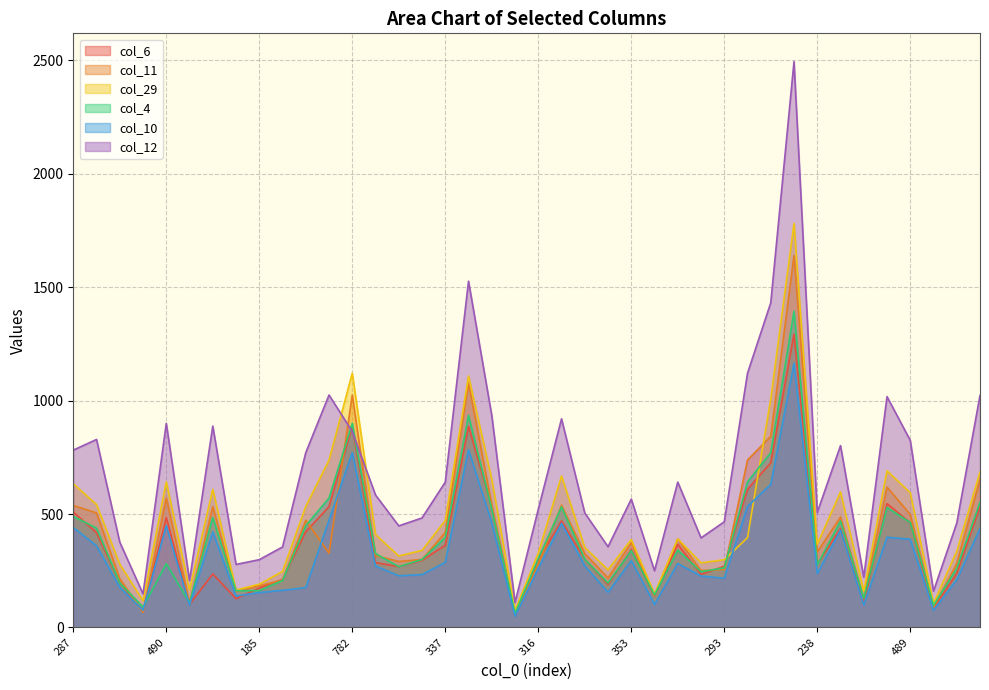

At which label is col_4 closest to 728?

673